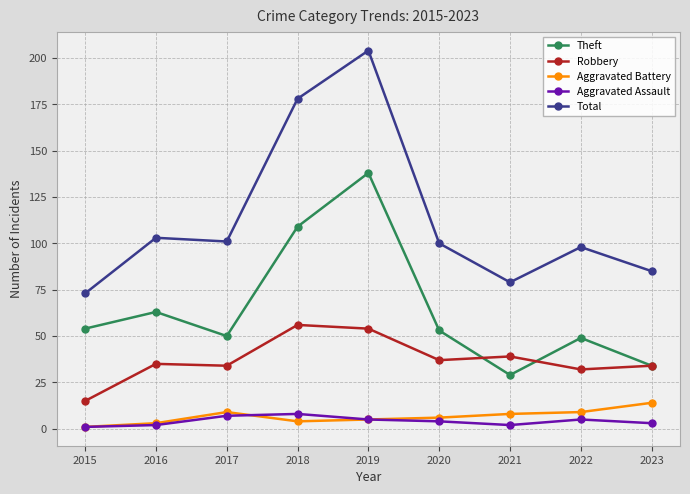

What is the value of the Aggravated Assault point at the 2nd from the left?

2